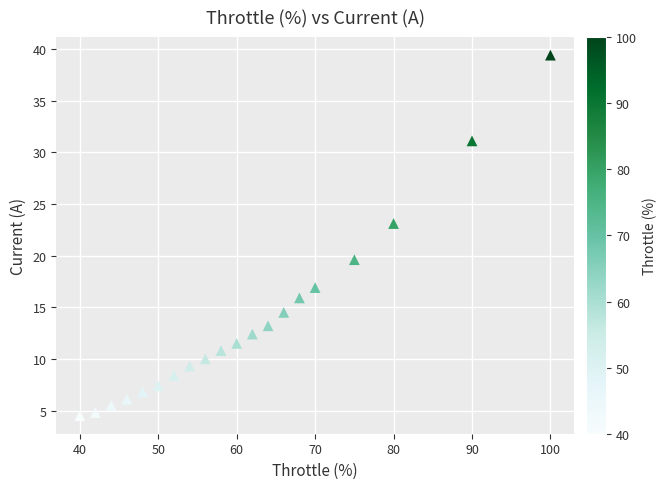

What is the range of Y values (max minus min)?

34.9